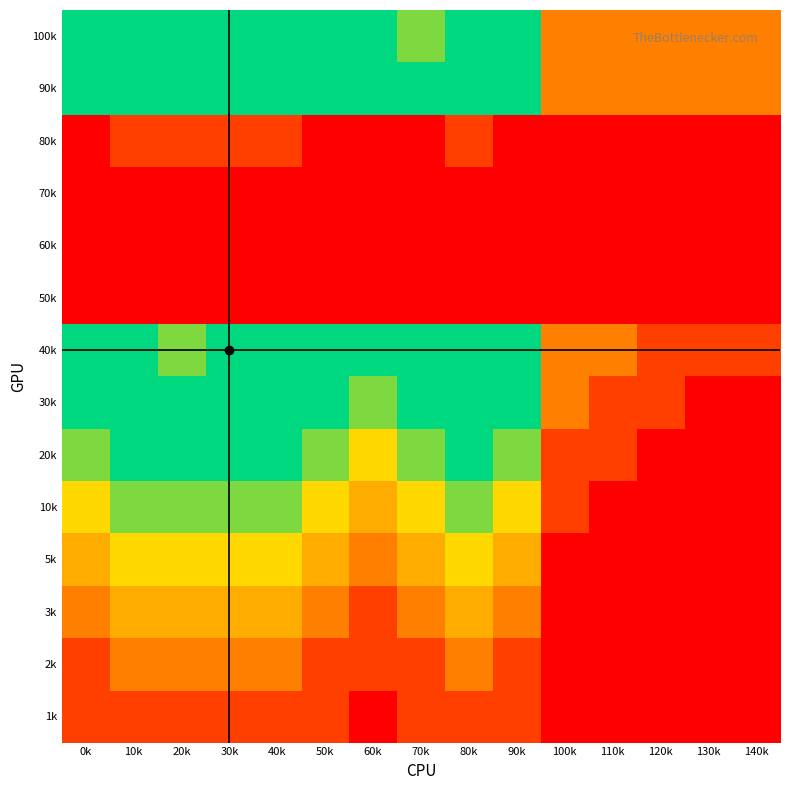

Between 120k and 40k, which is larger?

40k